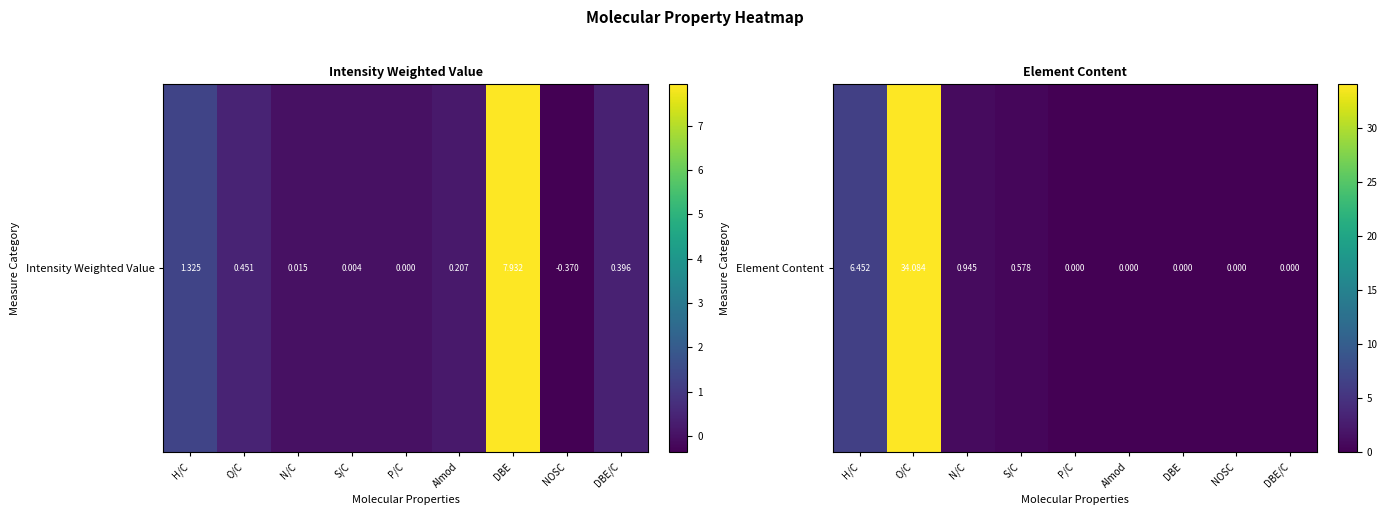

What is the maximum value shown in the chart?

34.1